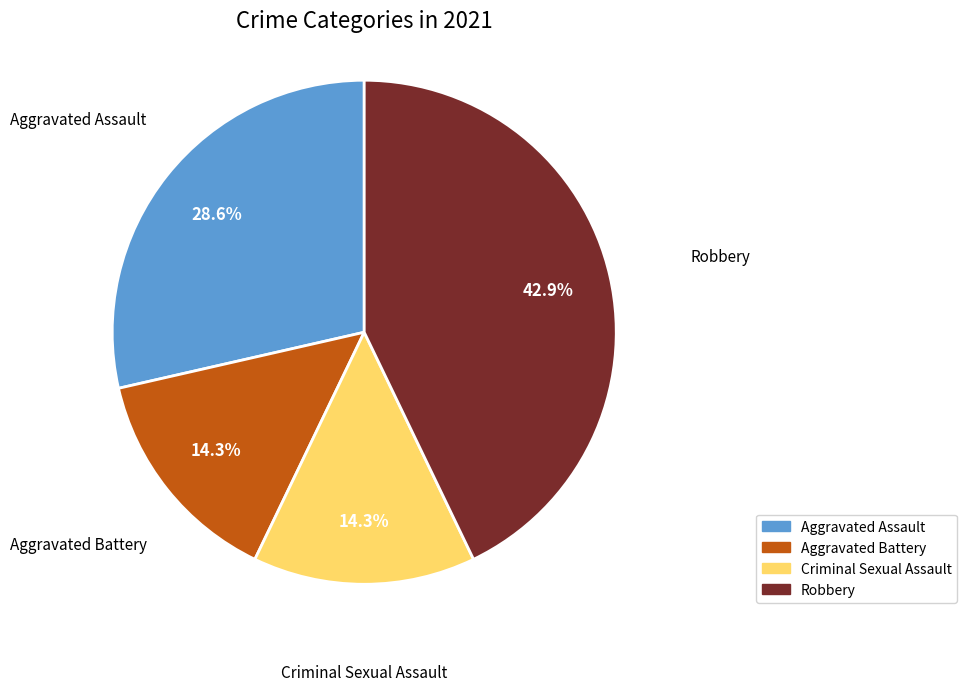

What is the largest slice in the pie chart?

Robbery